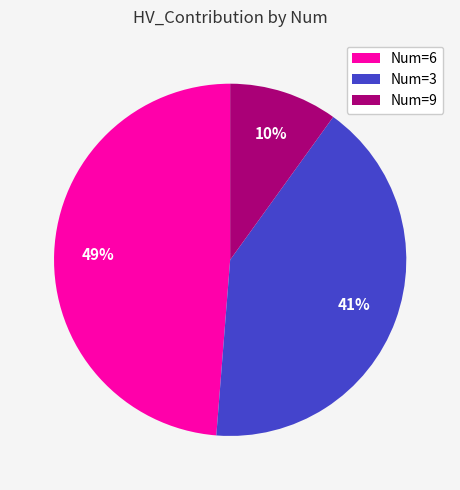

The Num=3 slice represents 41% of the pie. True or false?

True